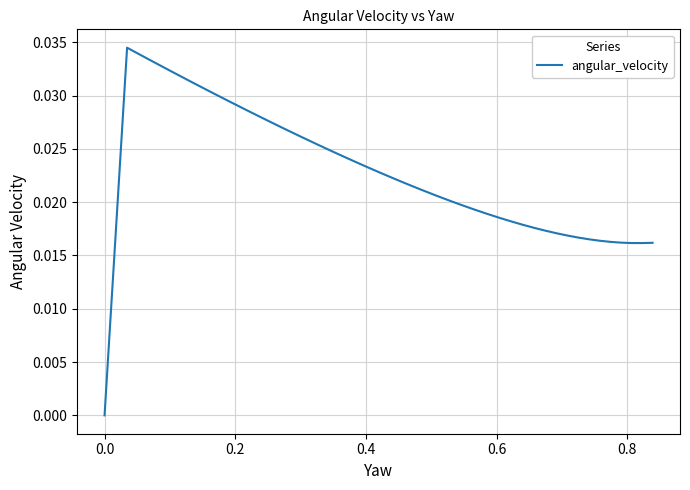

True or false: the data shows 0.0 at 25.

False